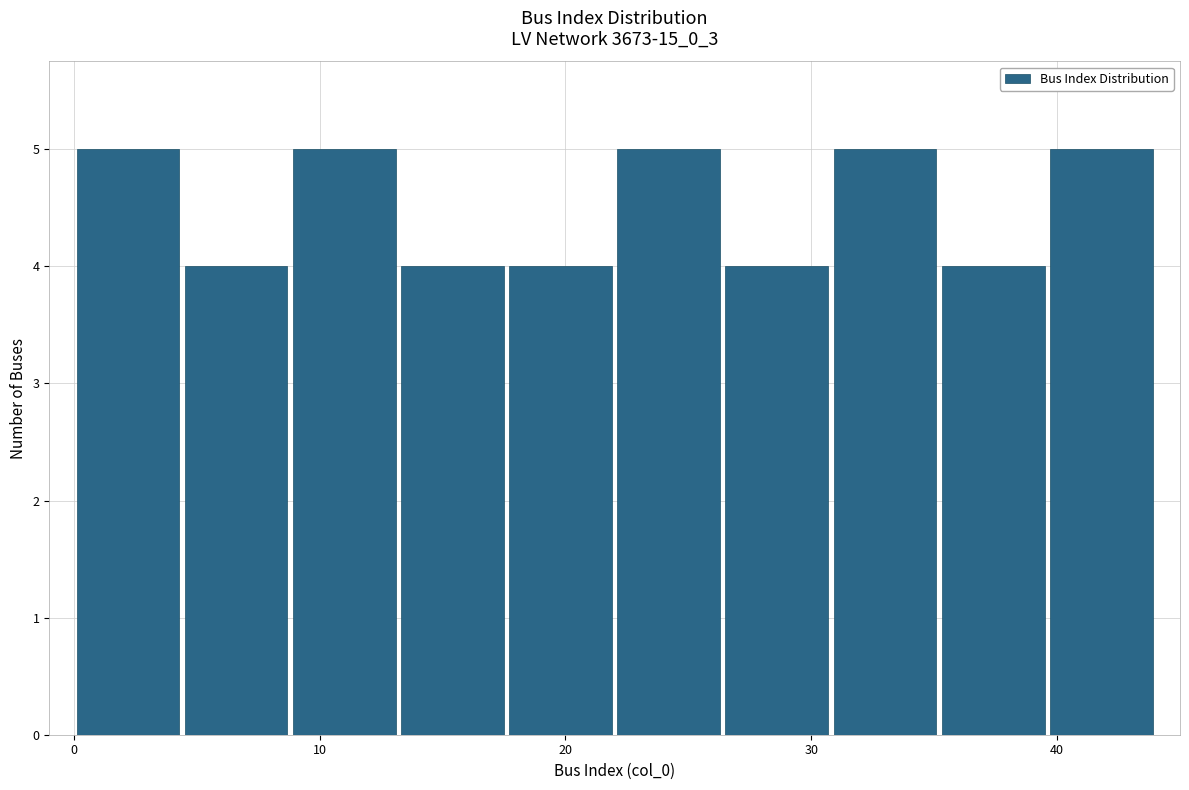

Reading left to right, list every bar in this chart as the range it spans on the x-axis followed by its height. Neither the bar edges nor the heights are printed on the chart, so give them approximately, as read against the axes.

0.0 to 4.4: 5
4.4 to 8.8: 4
8.8 to 13.2: 5
13.2 to 17.6: 4
17.6 to 22.0: 4
22.0 to 26.4: 5
26.4 to 30.8: 4
30.8 to 35.2: 5
35.2 to 39.6: 4
39.6 to 44.0: 5